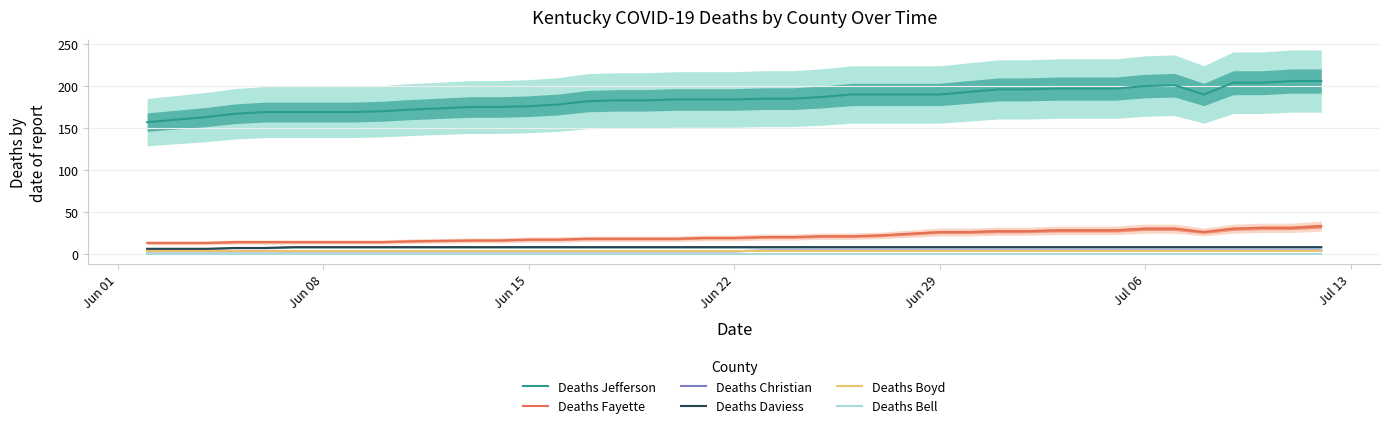

True or false: Deaths Jefferson and Deaths Daviess intersect in this chart.

False